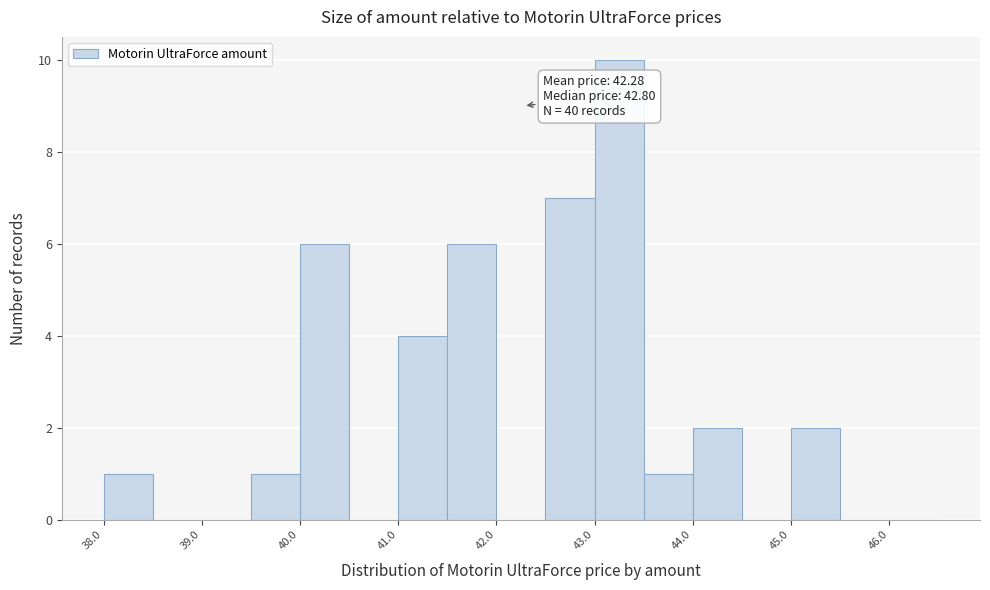

Which range on the x-axis has the tallest bar?

43.0 to 43.5